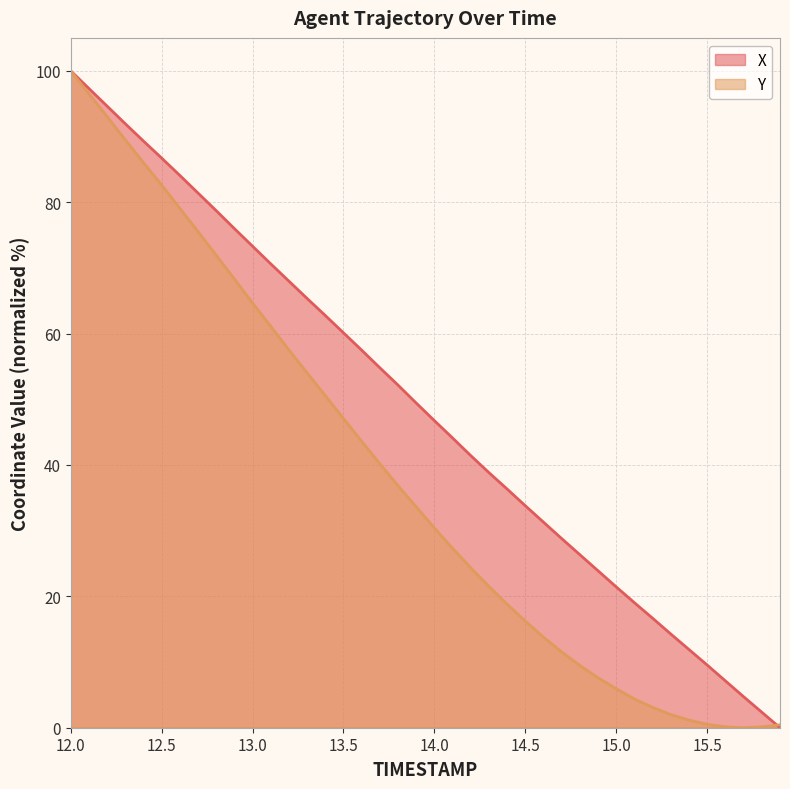

What is the sum of all X values?

1952.5